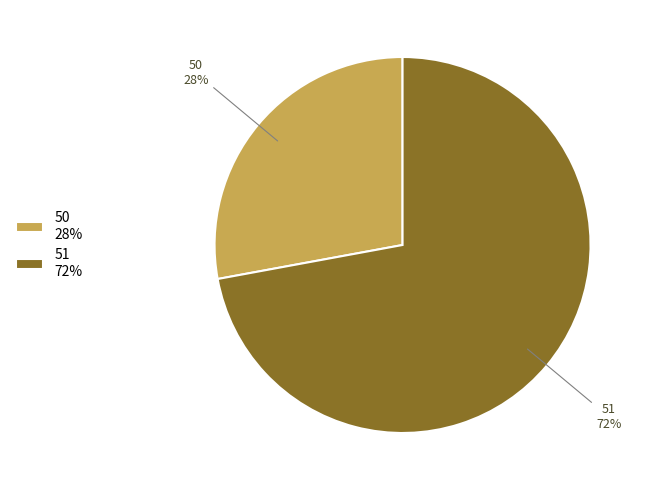

Count the number of slices in the pie.

2